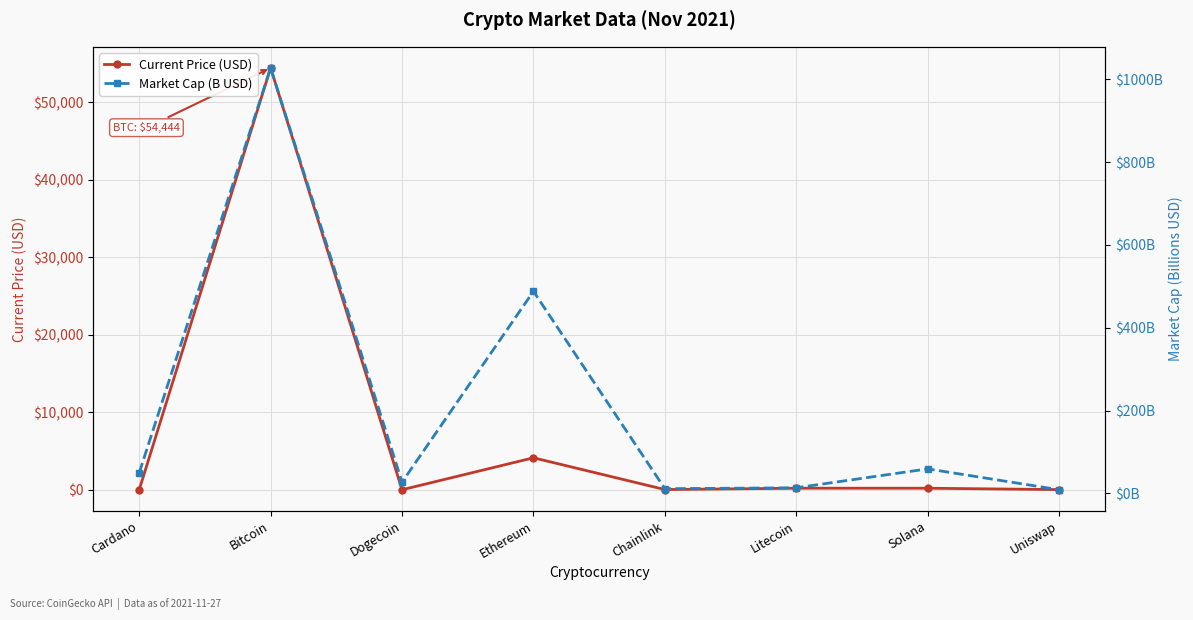

True or false: Market Cap (B USD) has more than 1 points higher than both neighbors.

True